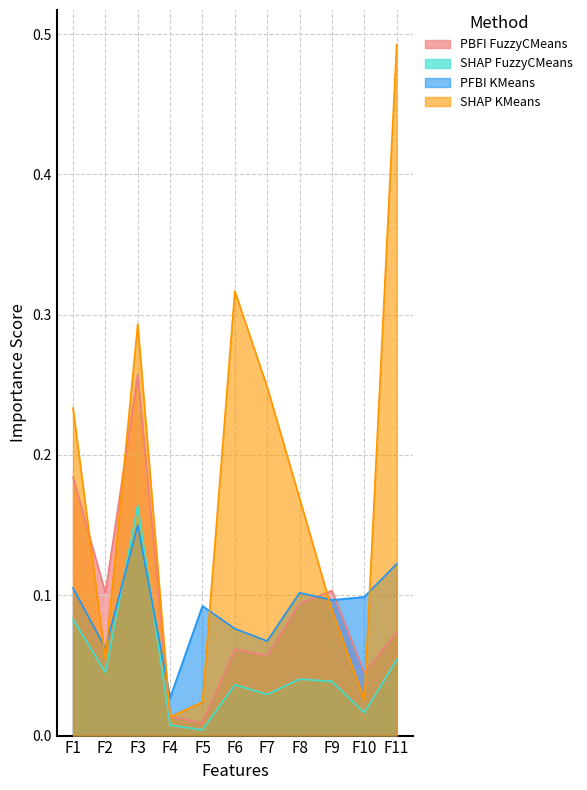

The value of SHAP KMeans at F5 is 0.0. True or false?

True